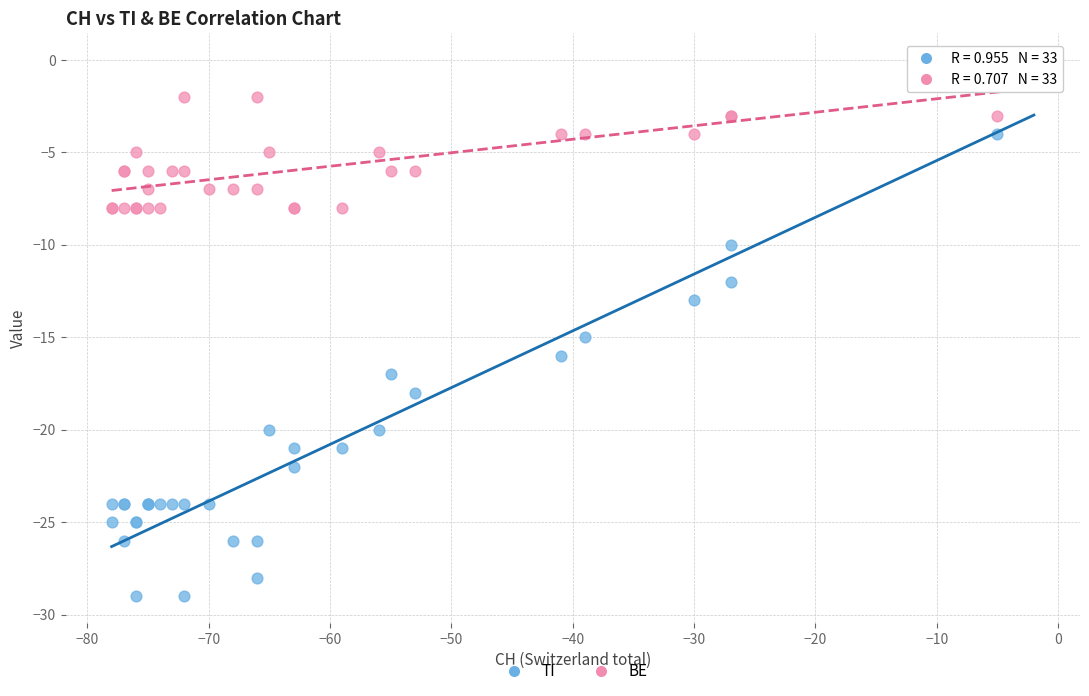

Which series reaches the minimum Y coordinate?

TI